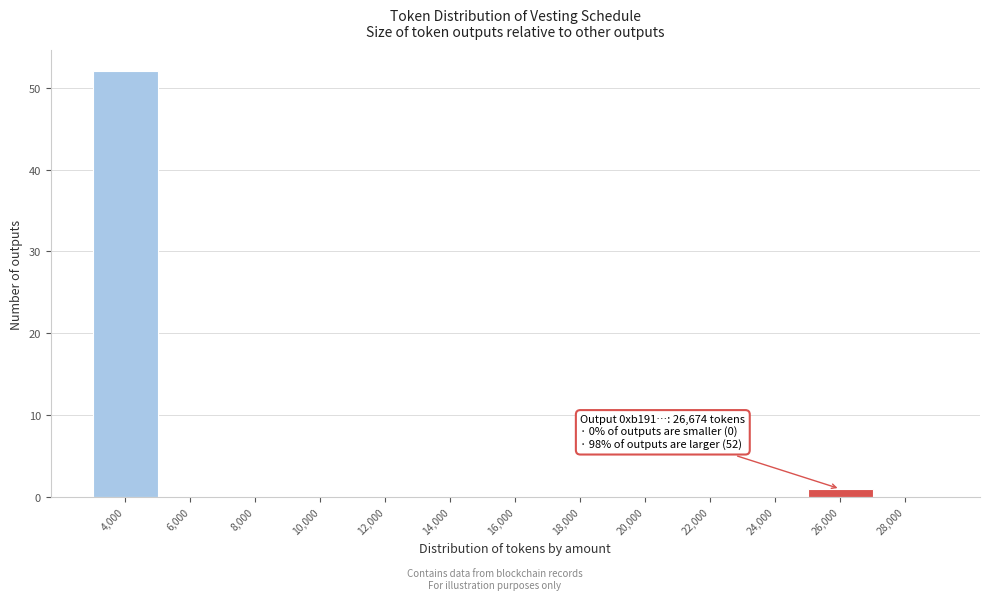

Reading left to right, extract all data points from this chart.

4,000=52	6,000=0	8,000=0	10,000=0	12,000=0	14,000=0	16,000=0	18,000=0	20,000=0	22,000=0	24,000=0	26,000=1	28,000=0